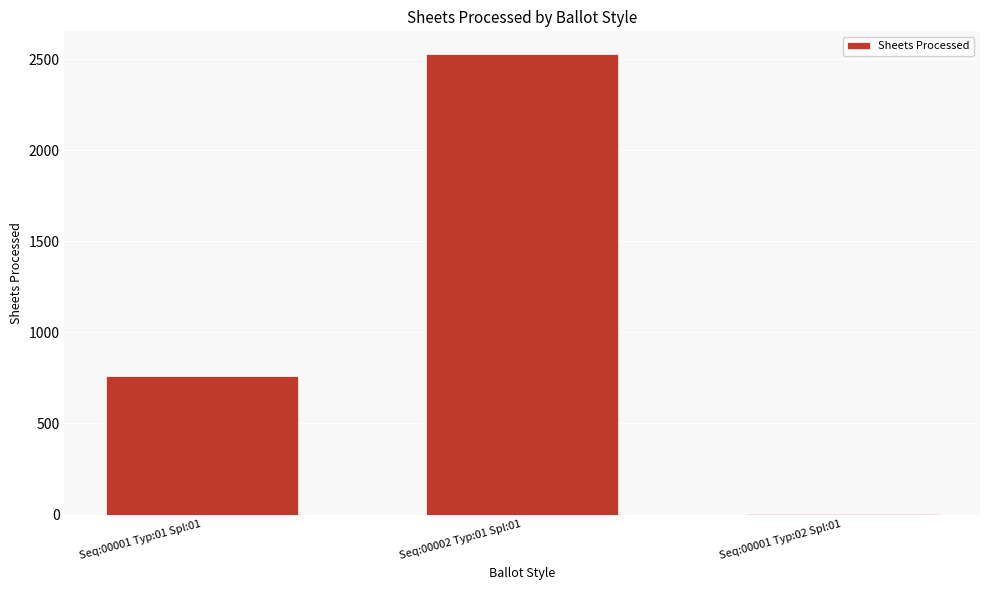

Reading left to right, what are all the values shown in this chart?

Seq:00001 Typ:01 Spl:01=760	Seq:00002 Typ:01 Spl:01=2528	Seq:00001 Typ:02 Spl:01=2